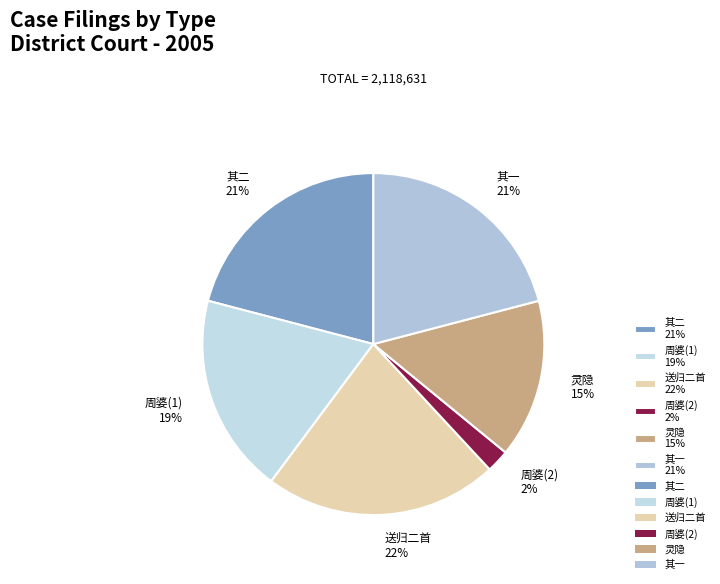

To the nearest percent, what percentage of the pie is 送归二首 22%?

22%